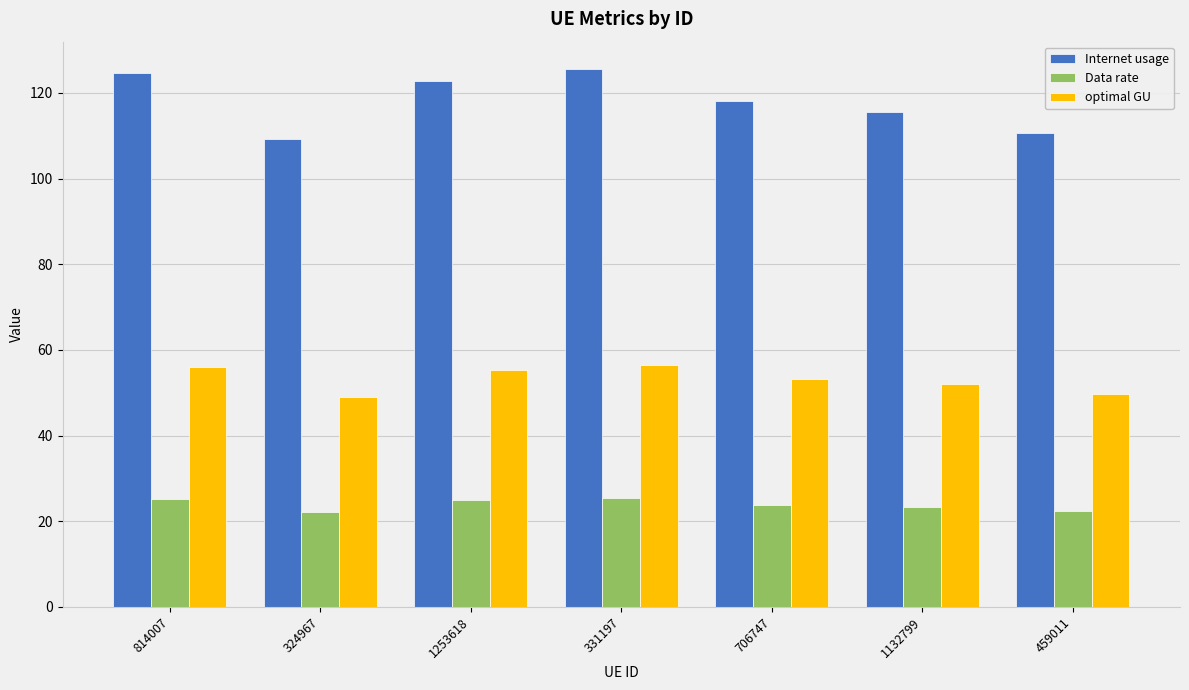

How many categories are shown in the chart?

7